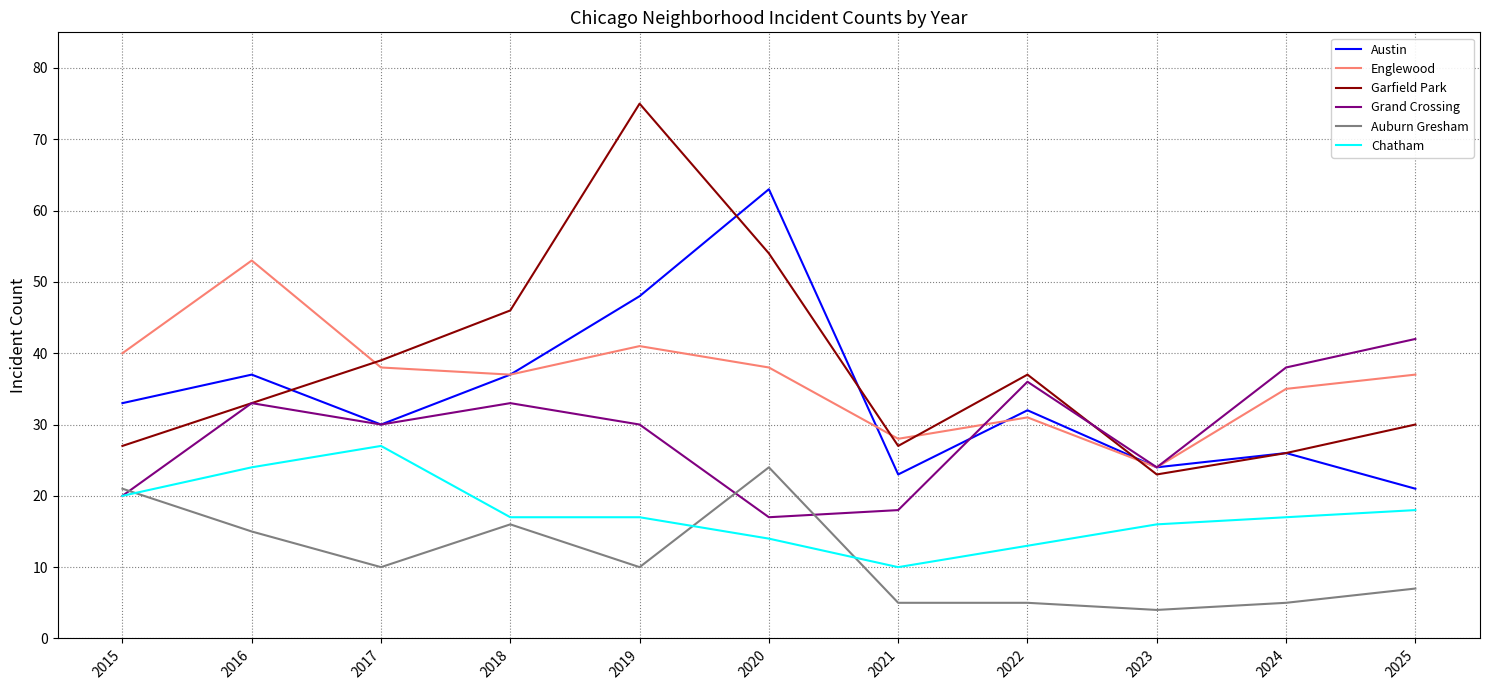

True or false: Chatham and Austin intersect in this chart.

False